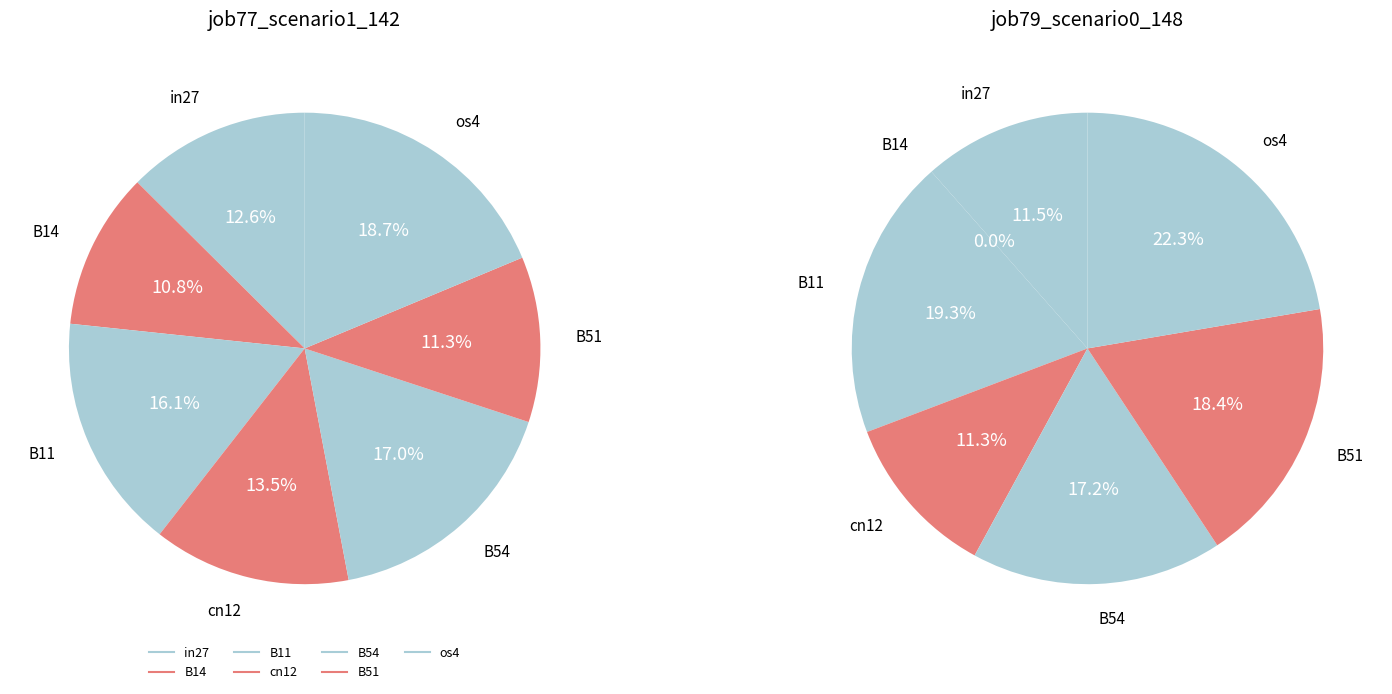

Is it true that os4 is 22% of the pie?

True